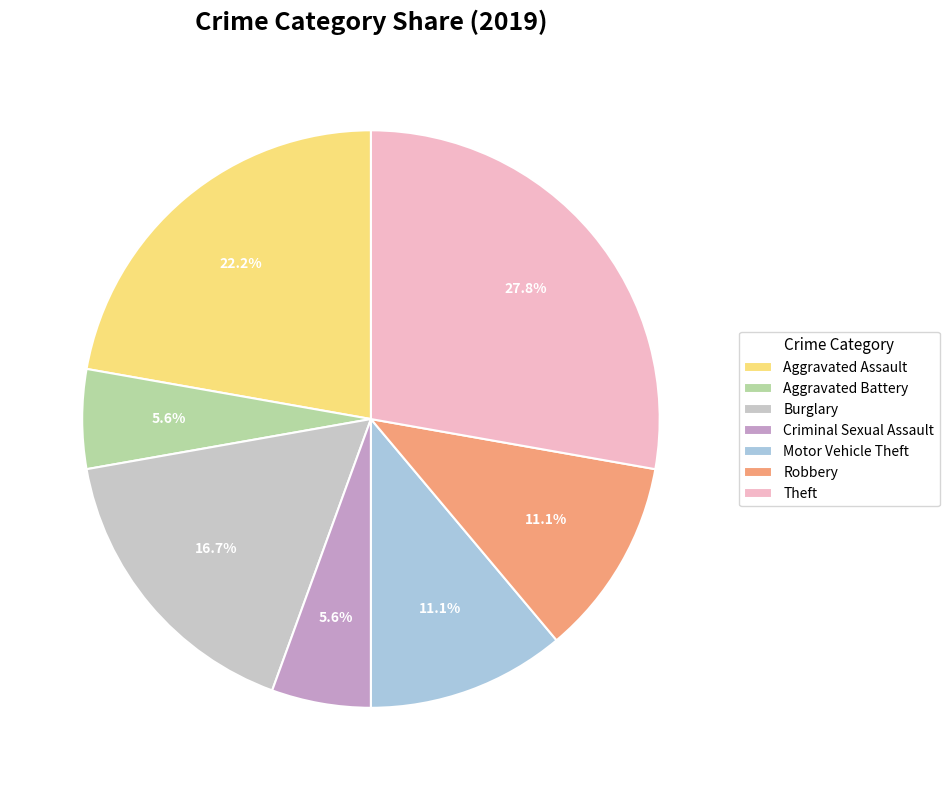

What is the largest slice in the pie chart?

Theft